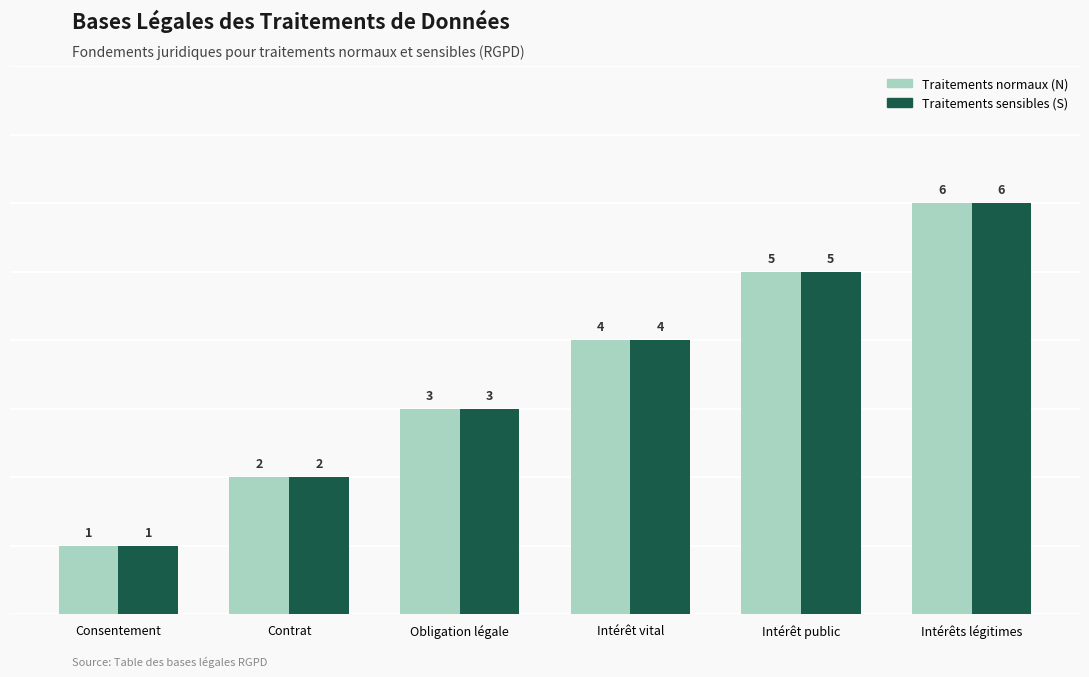

Reading left to right, list all the values displayed in this chart.

Traitements normaux (N): Consentement=1	Contrat=2	Obligation légale=3	Intérêt vital=4	Intérêt public=5	Intérêts légitimes=6
Traitements sensibles (S): Consentement=1	Contrat=2	Obligation légale=3	Intérêt vital=4	Intérêt public=5	Intérêts légitimes=6